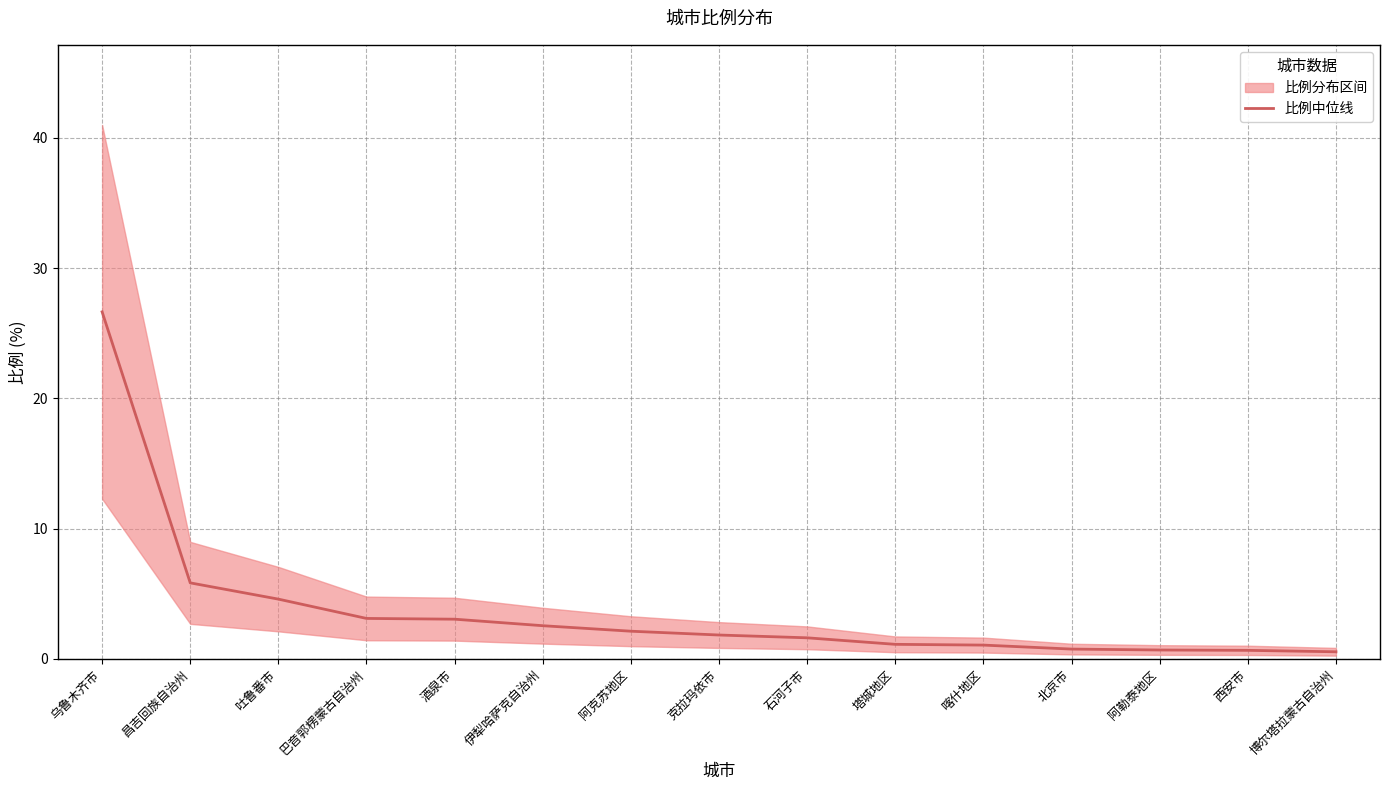

What is the label of the 15th point from the left?

博尔塔拉蒙古自治州